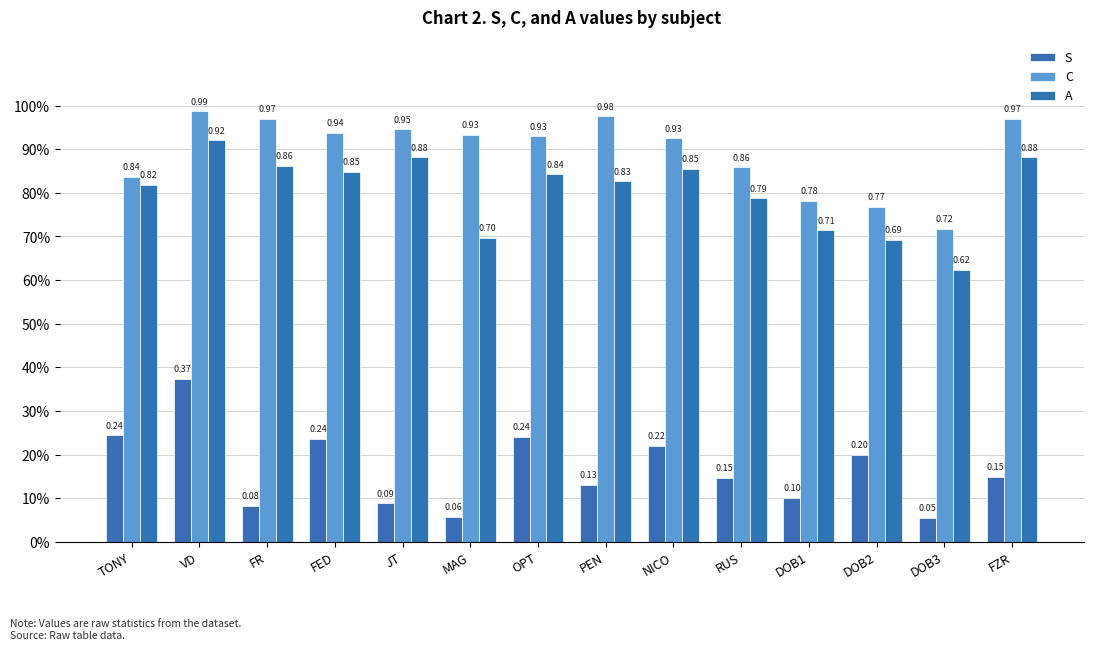

Reading left to right, extract all data points from this chart.

S: 0.2	0.4	0.1	0.2	0.1	0.1	0.2	0.1	0.2	0.1	0.1	0.2	0.1	0.1
C: 0.8	1.0	1.0	0.9	0.9	0.9	0.9	1.0	0.9	0.9	0.8	0.8	0.7	1.0
A: 0.8	0.9	0.9	0.8	0.9	0.7	0.8	0.8	0.9	0.8	0.7	0.7	0.6	0.9